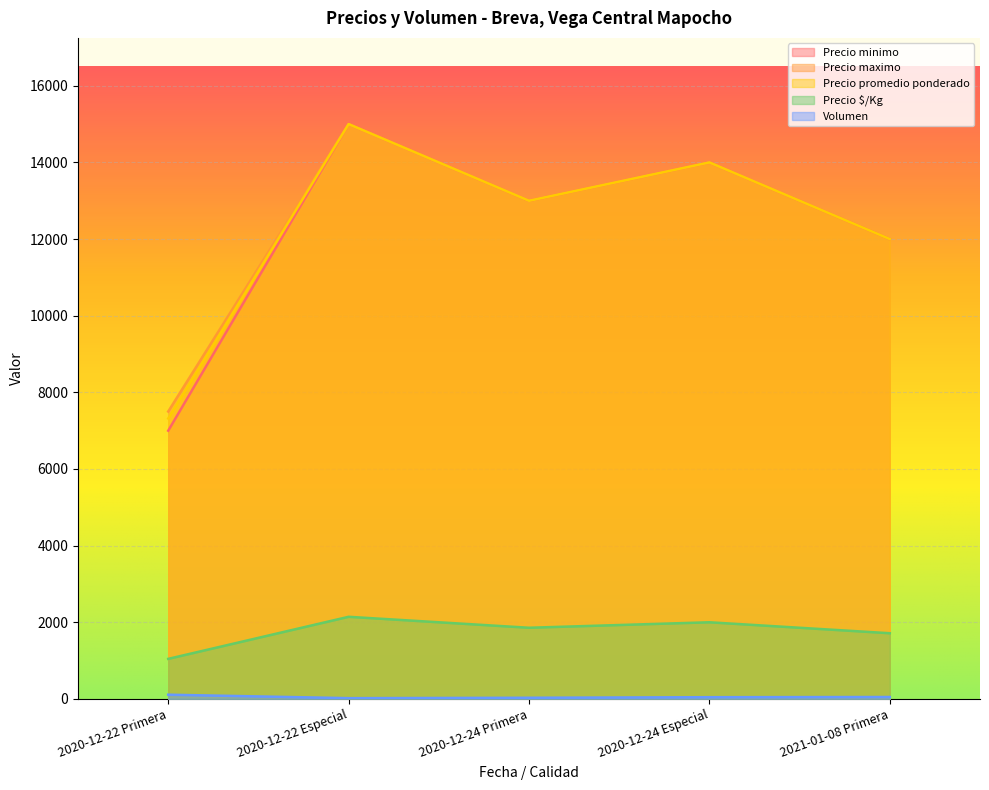

What are all the series names shown in the legend?

Volumen, Precio minimo, Precio maximo, Precio promedio ponderado, Precio $/Kg